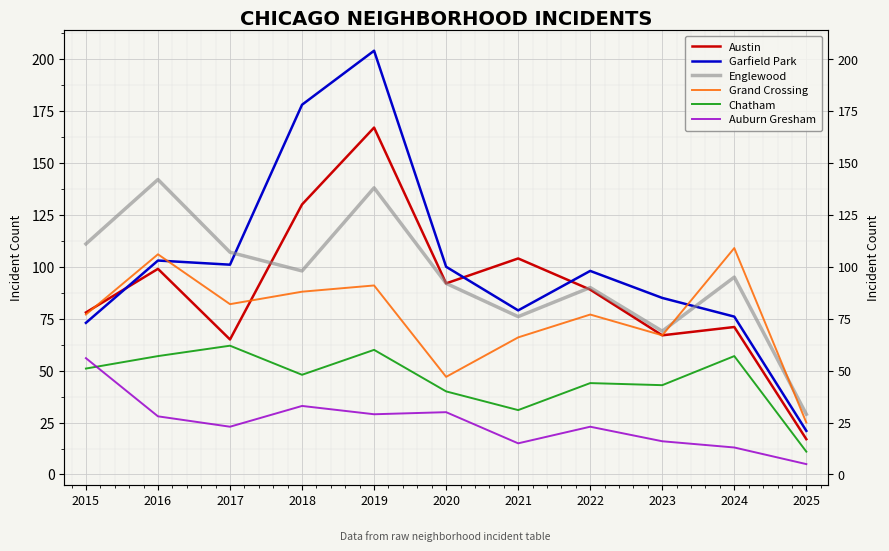

At which category does the chart reach its minimum across all series?

2025